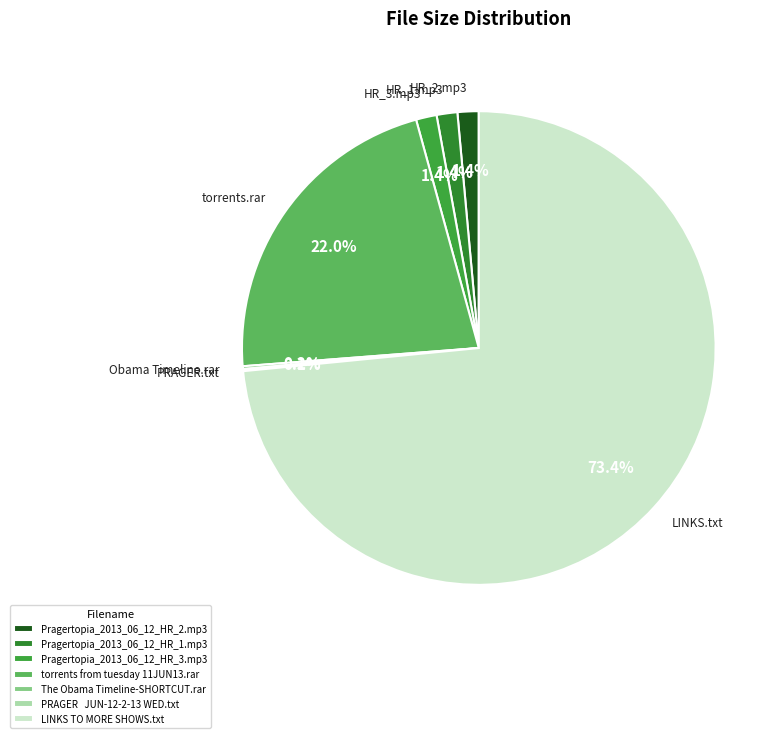

Does any single category account for the majority?

Yes